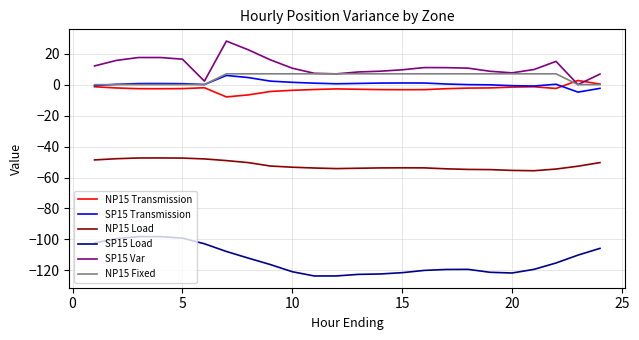

What is the average value of the NP15 Fixed series?

4.7